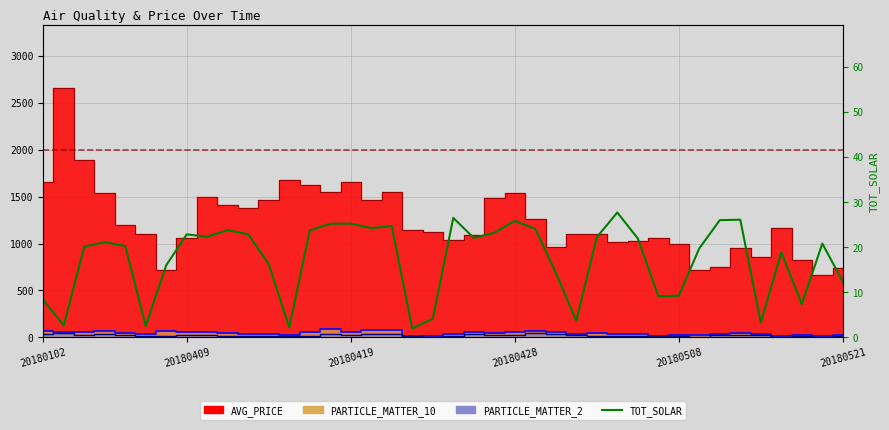

The value at 20 is 26.5. True or false?

True